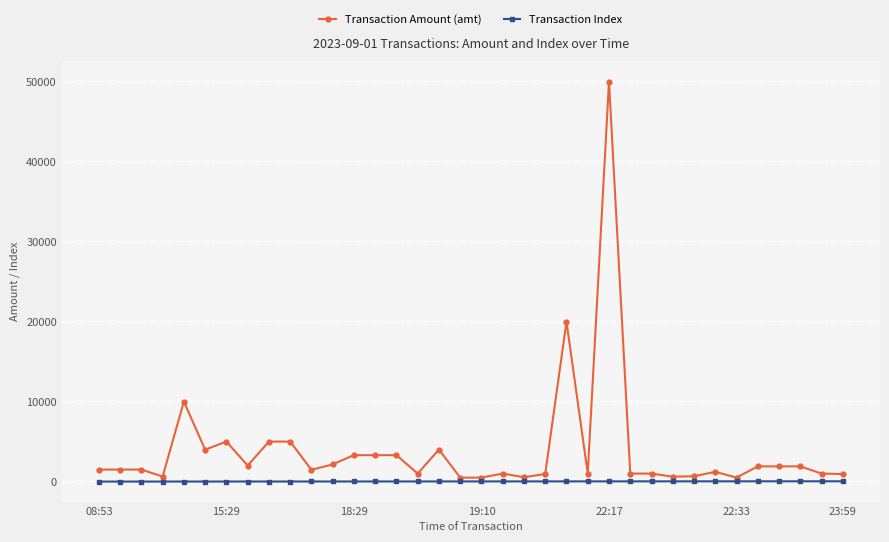

Which series has the largest total across all categories?

Transaction Amount (amt)